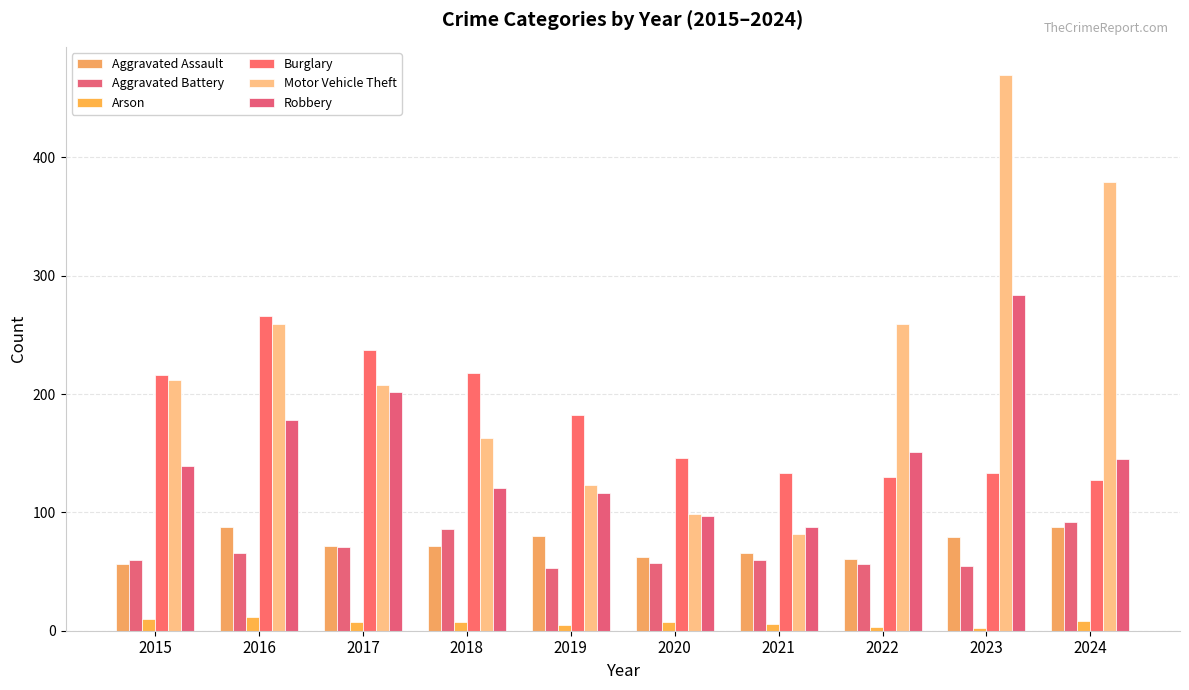

Read the Aggravated Assault value at 2024, to the nearest 5.

90